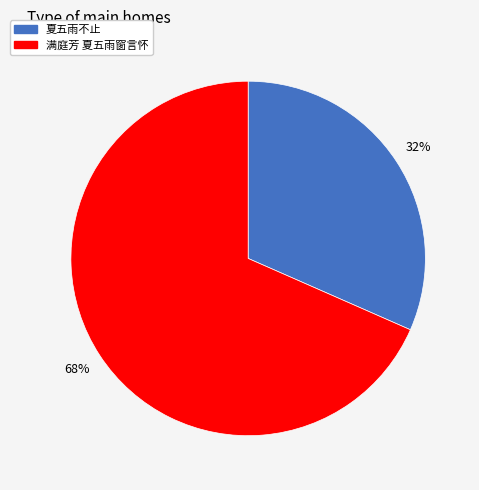

Is the sum of 夏五雨不止 and 满庭芳 夏五雨窗言怀 greater than half?

Yes